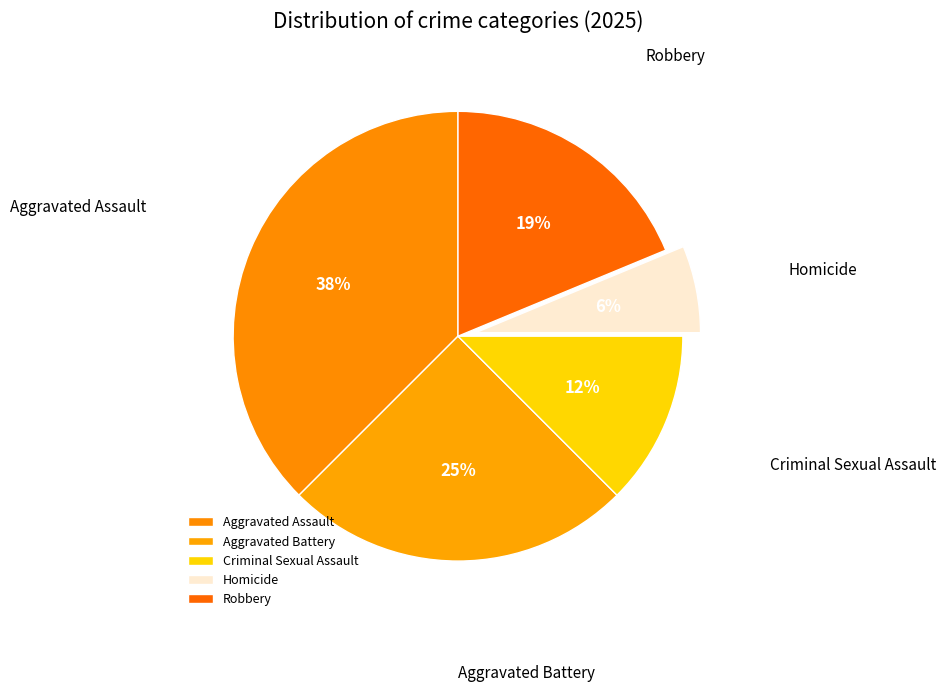

Combined, do Aggravated Battery and Criminal Sexual Assault account for over 50%?

No